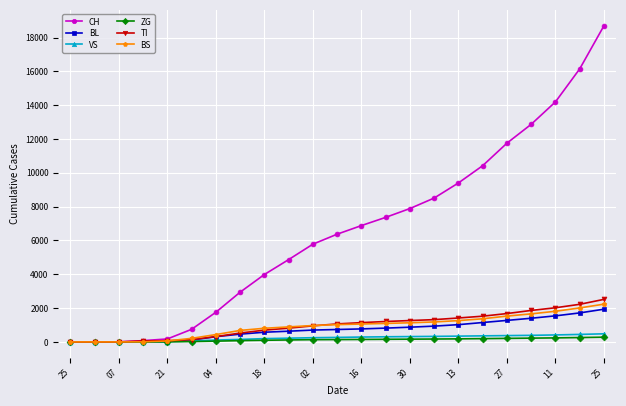

At how many categories does at least one series exceed 12156?

4